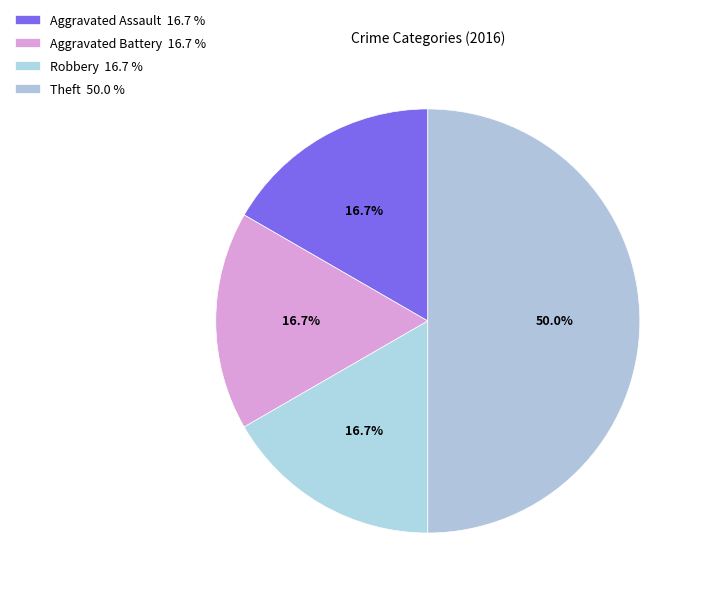

Is Aggravated Battery the majority of the pie?

No